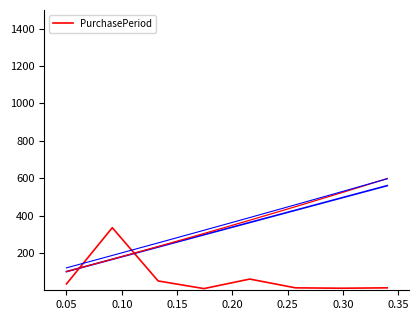

Does the chart display data point markers on the line(s)?

No